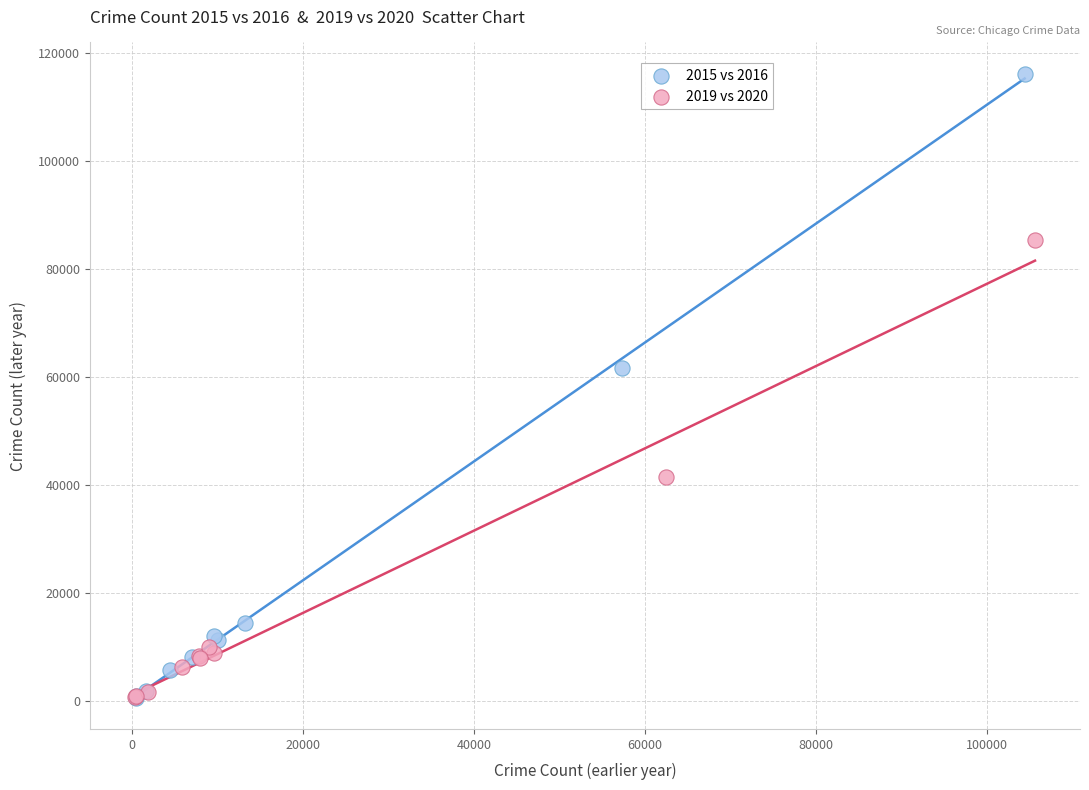

Which series has the largest Y range (max minus min)?

2015 vs 2016